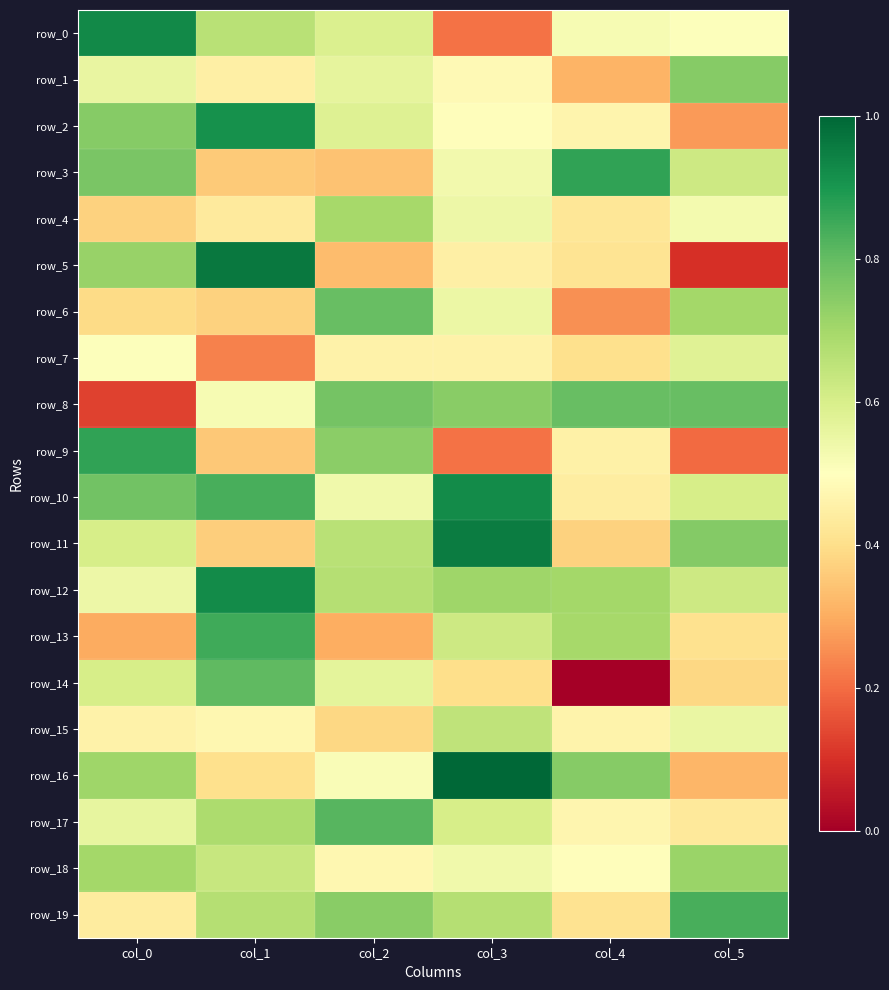

Which series has the largest range (max minus min)?

row_5